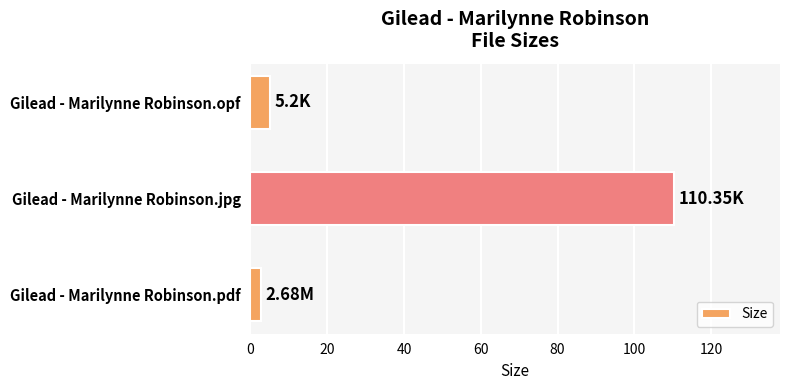

What is the sum of all values?

118.2